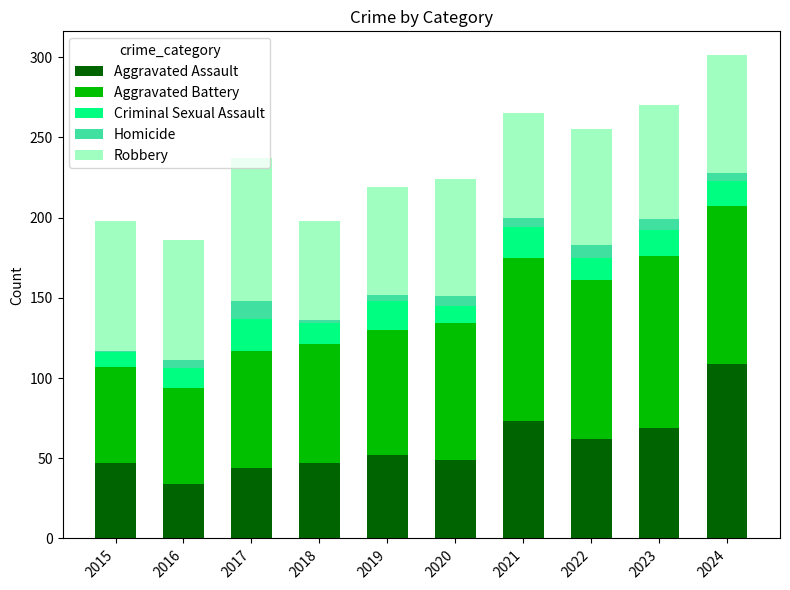

Are the bars horizontal?

No